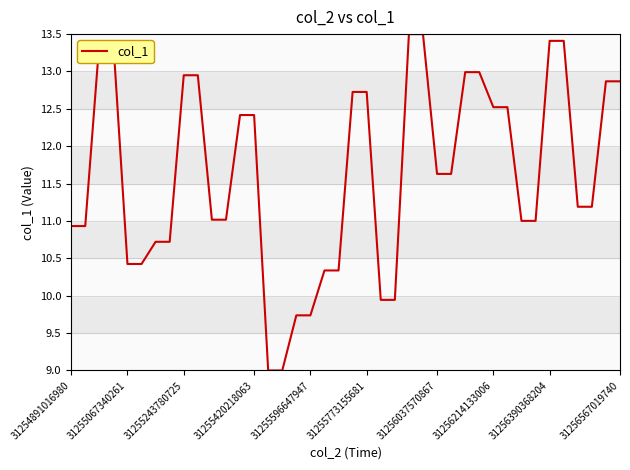

What is the difference between the maximum and minimum values?

4.5